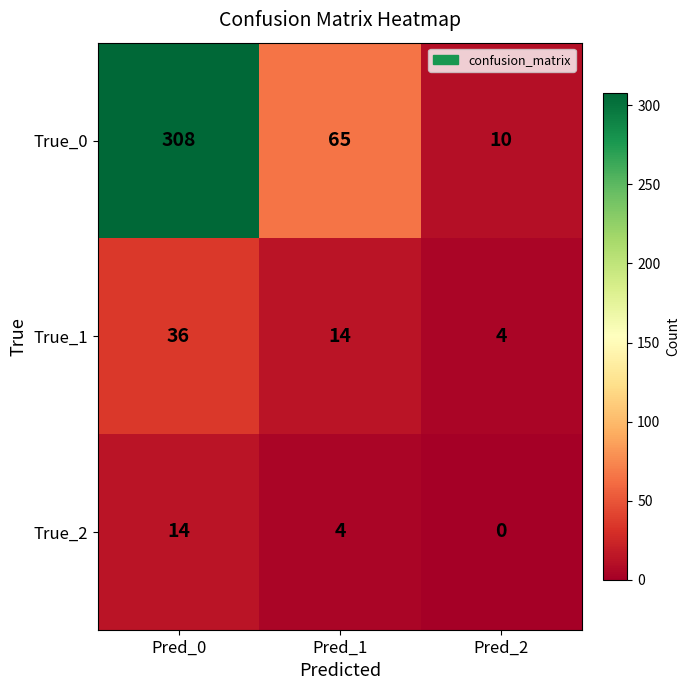

Reading left to right, extract all data points from this chart.

True_0: Pred_0=308	Pred_1=65	Pred_2=10
True_1: Pred_0=36	Pred_1=14	Pred_2=4
True_2: Pred_0=14	Pred_1=4	Pred_2=0